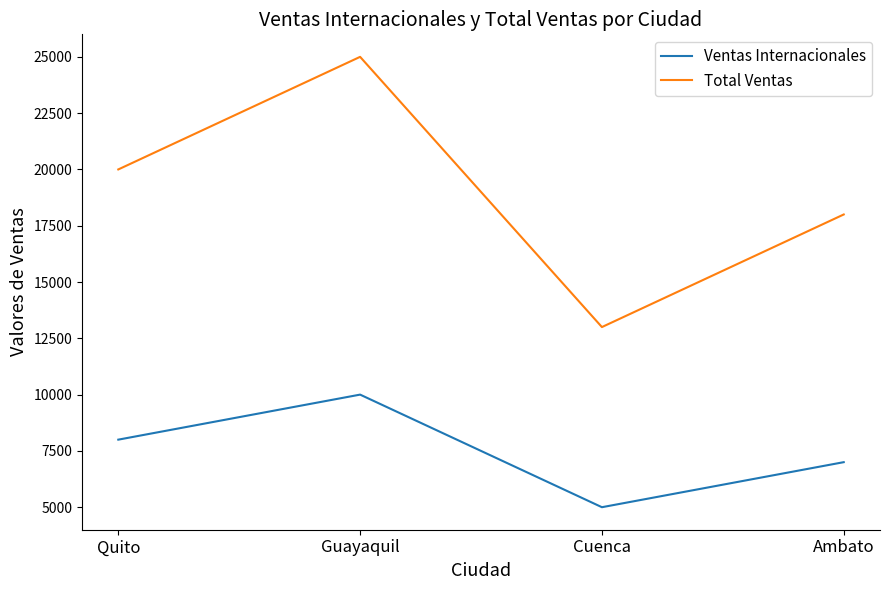

How many series are shown in this chart?

2